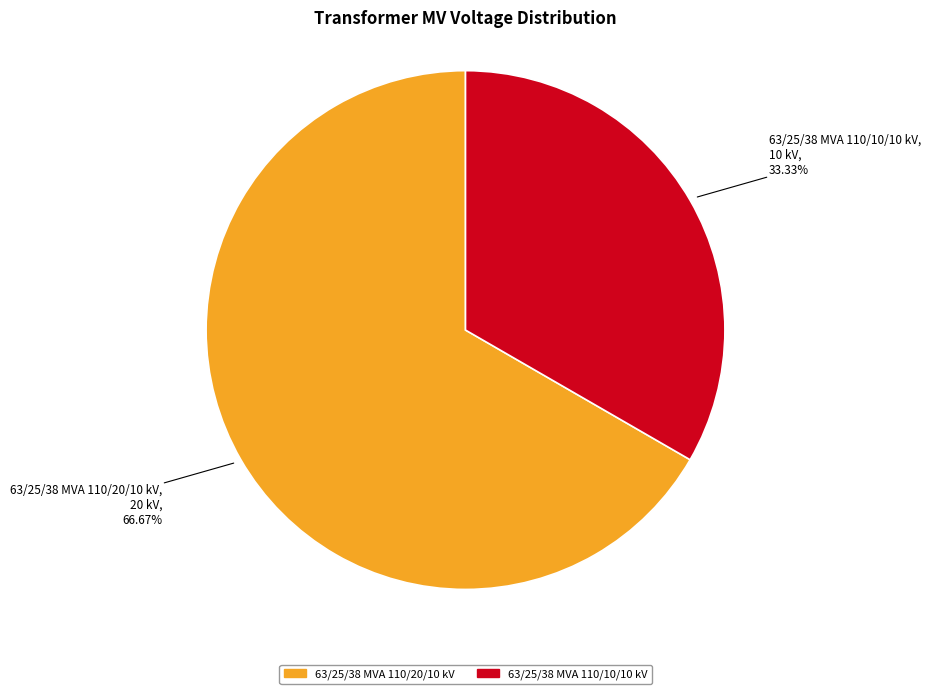

Approximately how many times larger is the value at 63/25/38 MVA 110/10/10 kV compared to 63/25/38 MVA 110/20/10 kV?

0.5